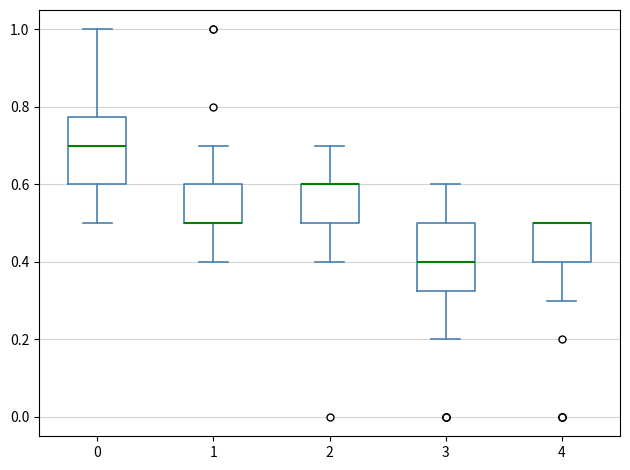

Reading left to right, read every box against the y-axis: the position of its median line, the range the box covers, and the ends of its whiskers. The values are not printed on the chart, so give them approximately, as read against the axis.

0: median 0.70, box 0.60 to 0.78, whiskers 0.50 to 1.00
1: median 0.50 (drawn on the box's lower edge), box 0.50 to 0.60, whiskers 0.40 to 0.70
2: median 0.60 (drawn on the box's upper edge), box 0.50 to 0.60, whiskers 0.40 to 0.70
3: median 0.40, box 0.32 to 0.50, whiskers 0.20 to 0.60
4: median 0.50 (drawn on the box's upper edge), box 0.40 to 0.50, whiskers 0.30 to 0.50